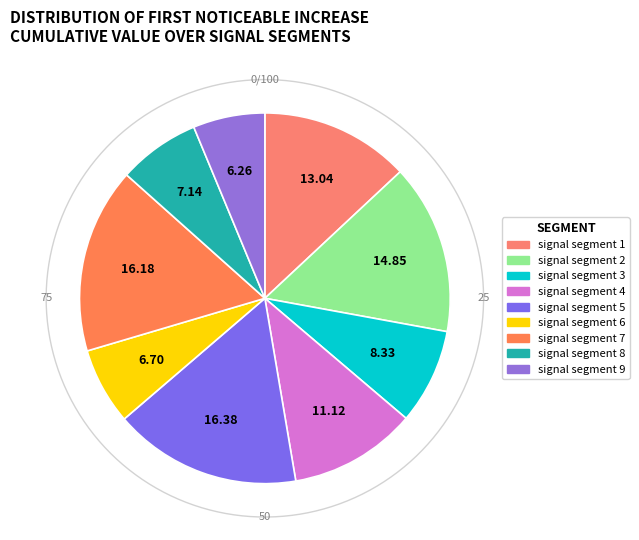

To the nearest percent, what portion does signal segment 8 represent?

7%